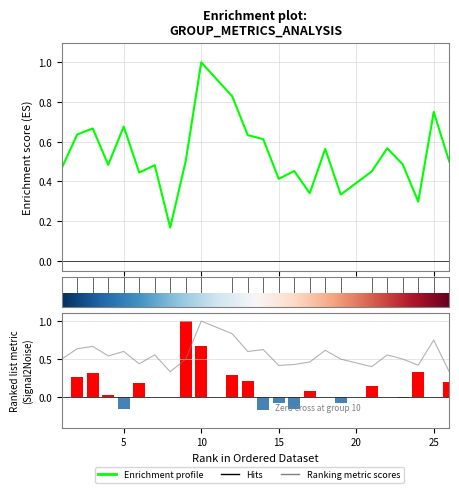

What is the spread (max minus min) of values at 13?

0.4